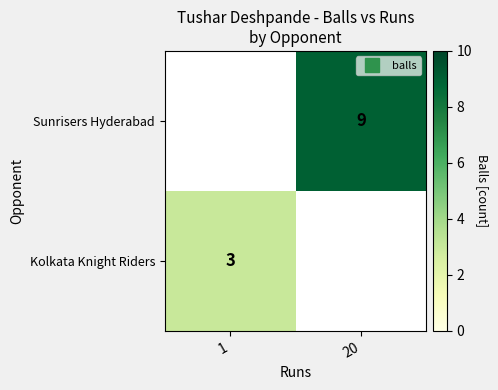

How many values in Sunrisers Hyderabad are above zero?

1